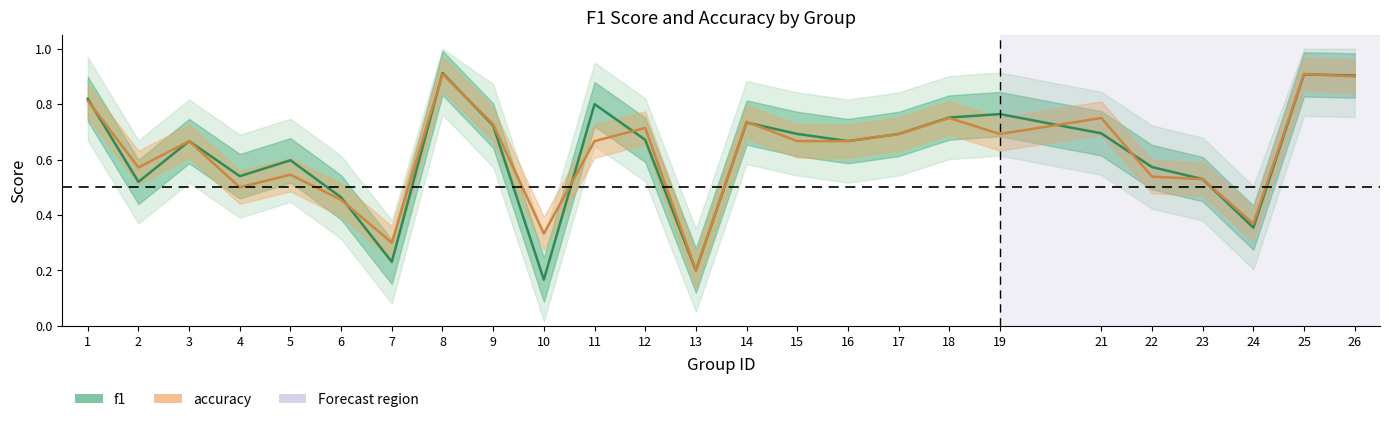

After their last crossing, which series has the higher values: f1 or accuracy?

f1